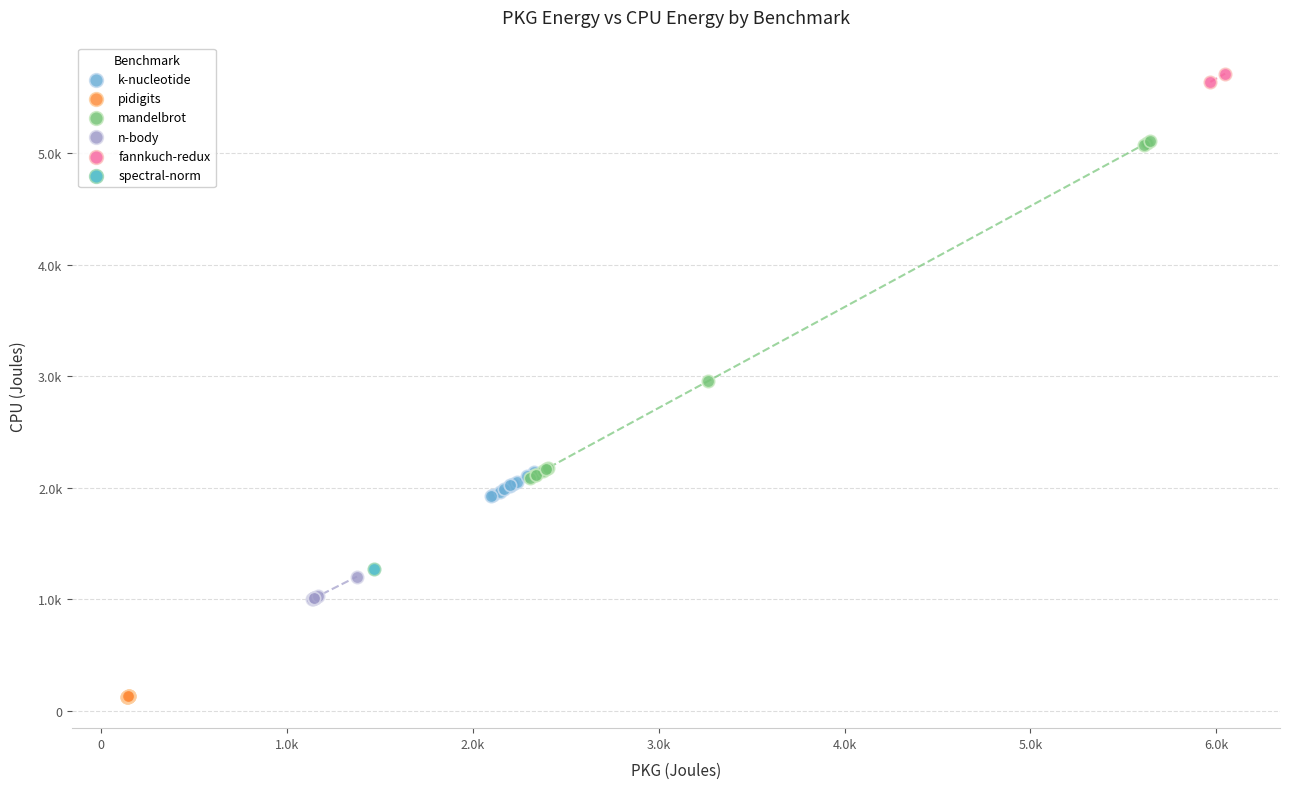

Which series contains the lowest Y value?

pidigits